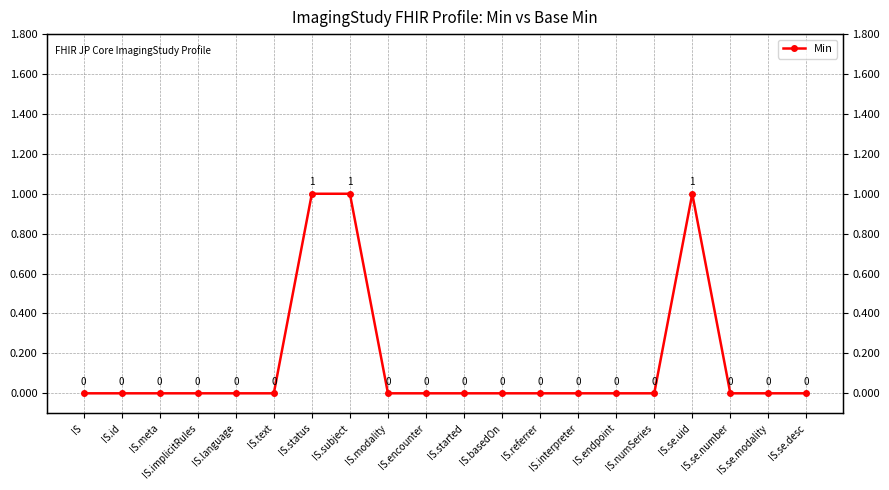

What position from the right is IS.language?

16